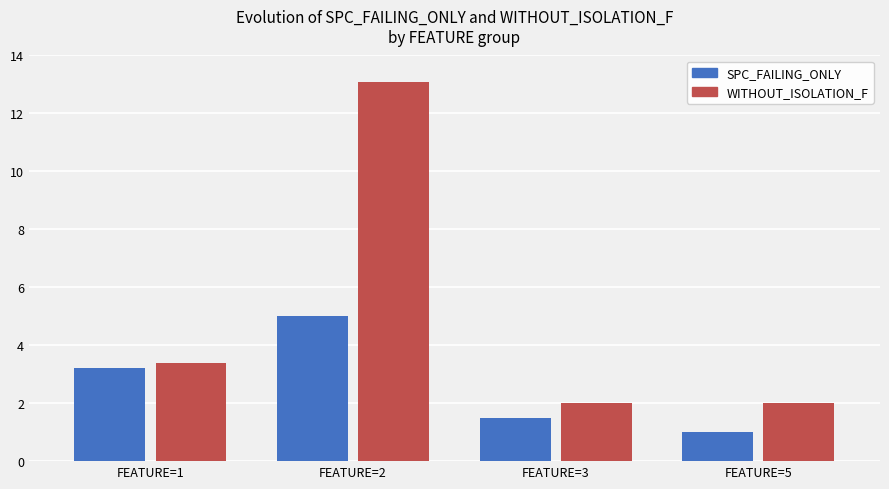

What is the minimum value shown in the chart?

1.0